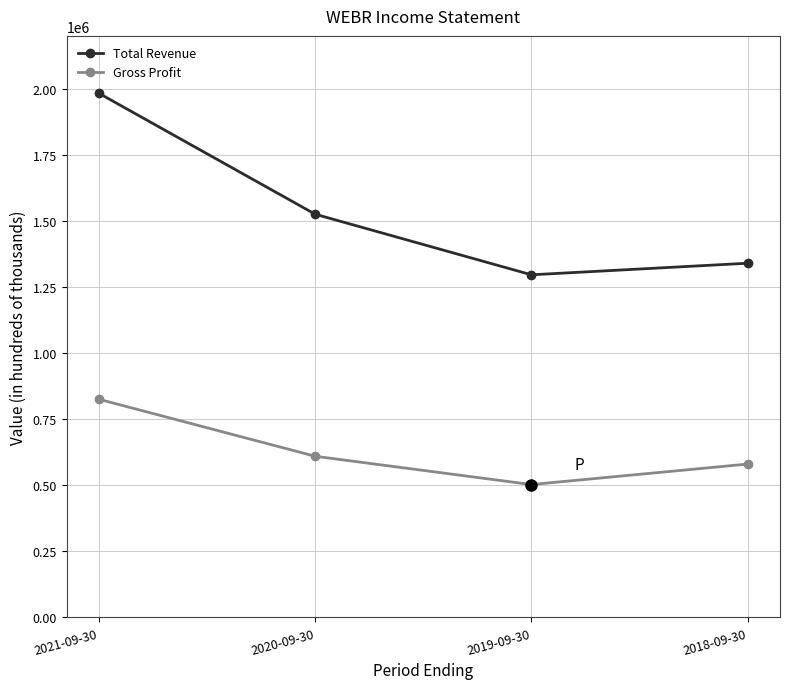

At which label does Total Revenue first exceed 1525300?

2021-09-30